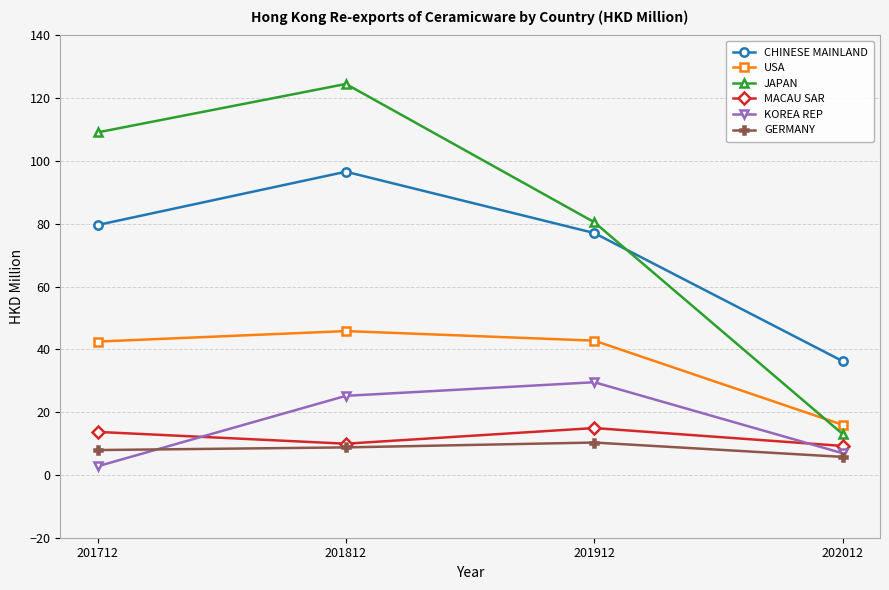

Rank the categories by JAPAN value from lowest to highest.

202012, 201912, 201712, 201812